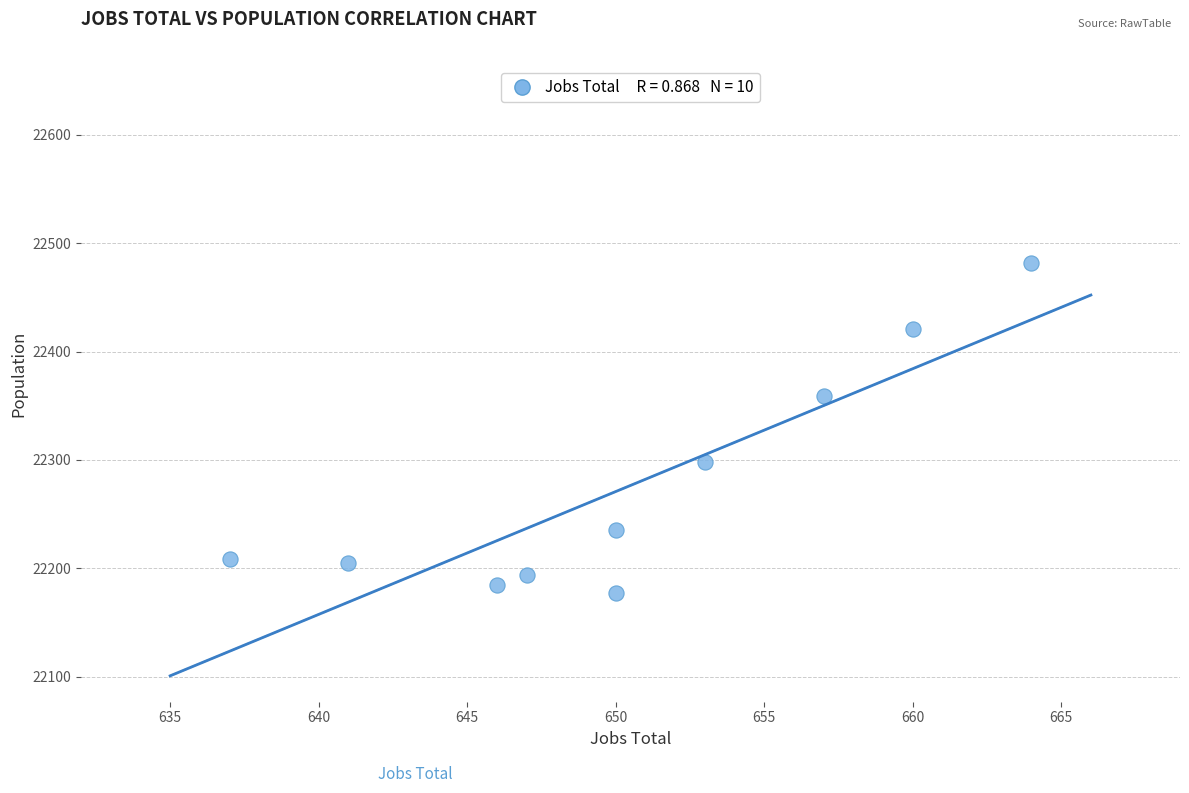

What is the range of Y values (max minus min)?

305